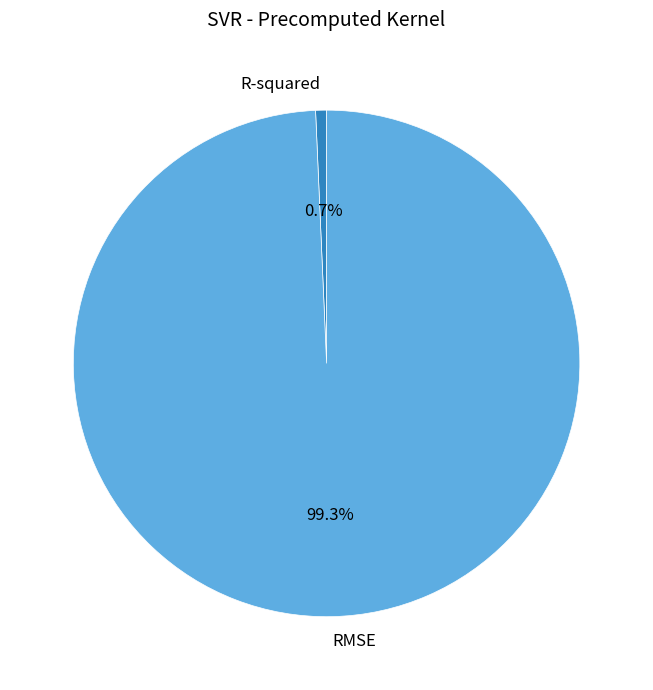

Which has a higher value, R-squared or RMSE?

RMSE